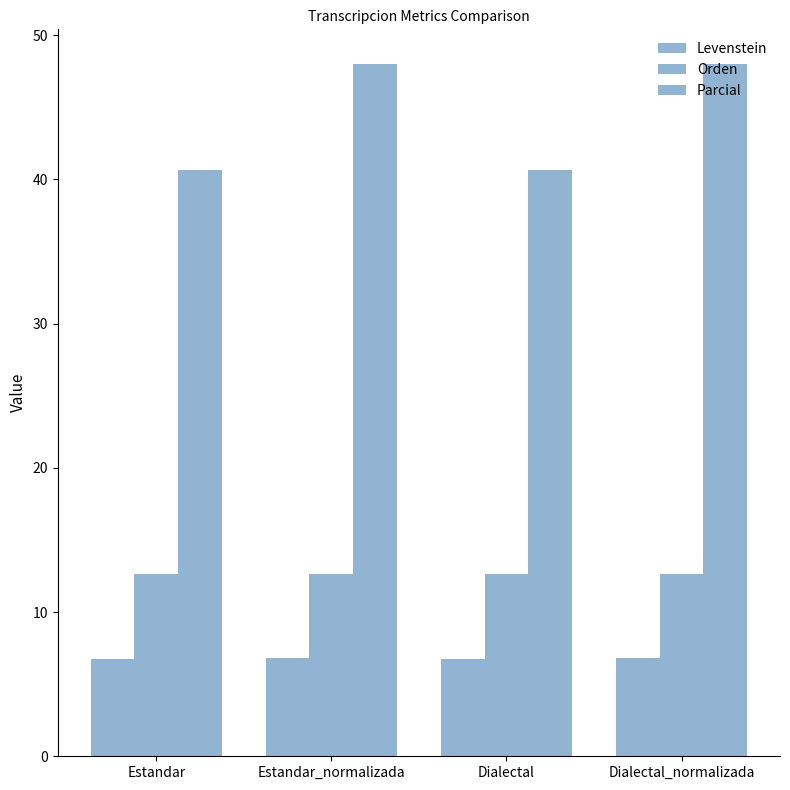

How many data points does each series have?

4